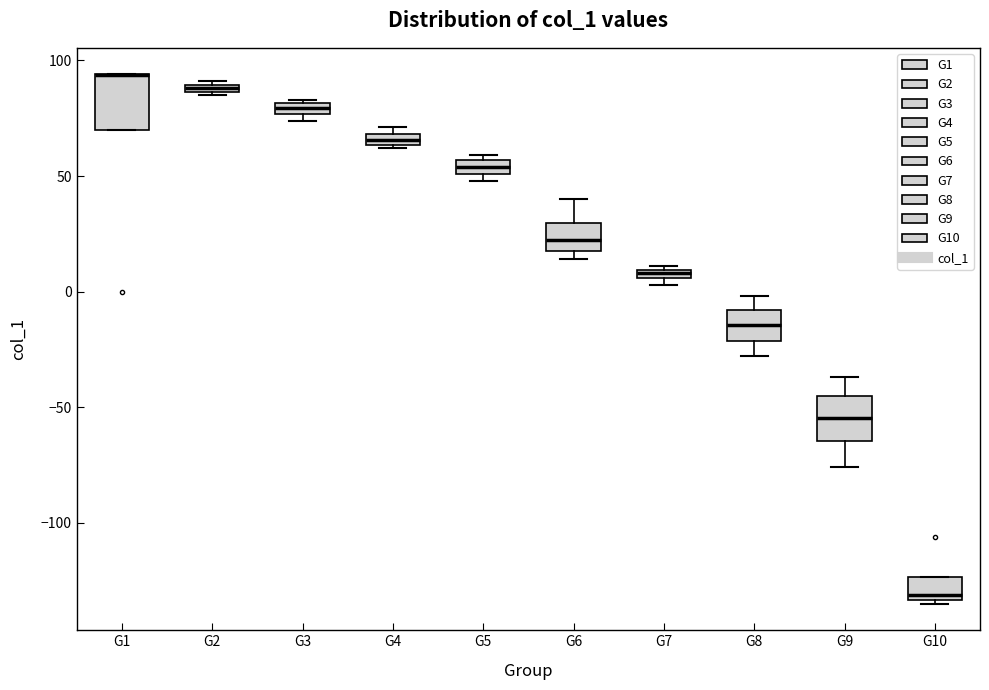

Where is the lower edge of the box for G2 on the y-axis? The values are not printed on the chart, so give them approximately, as read against the axis.

85